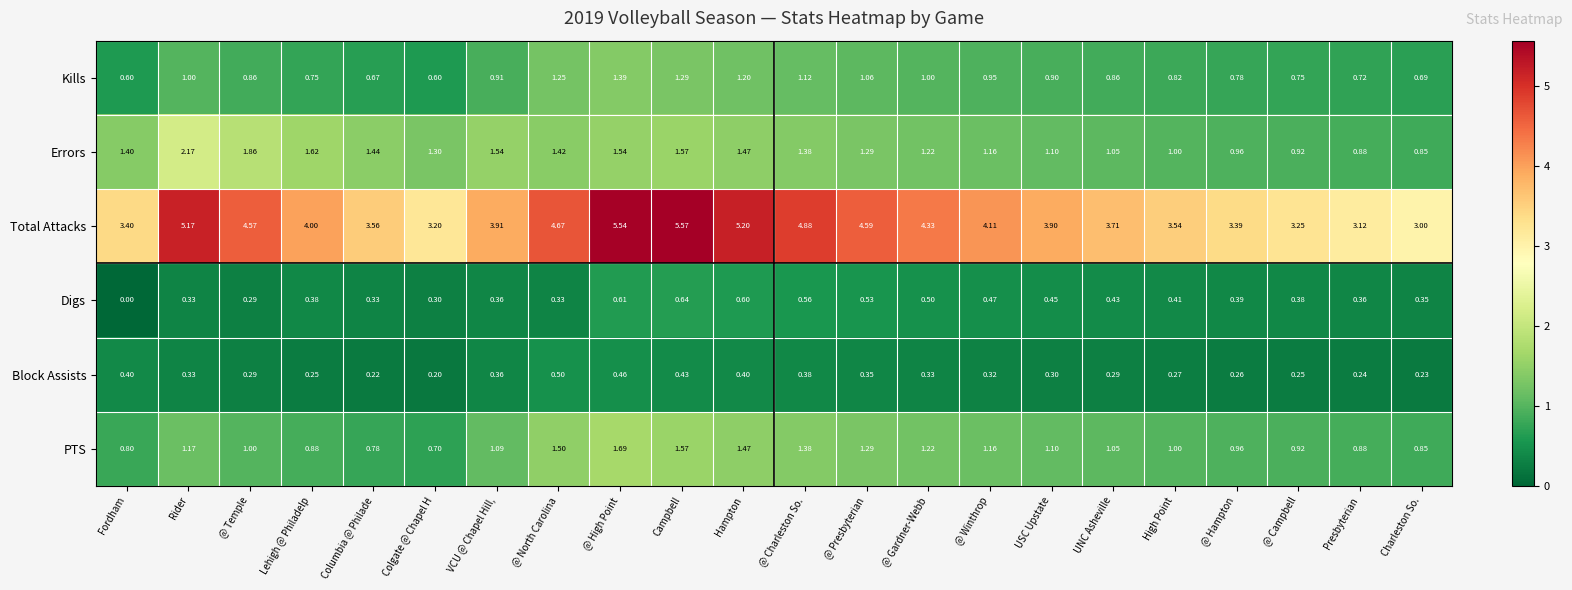

Between @ High Point and @ Presbyterian, which series saw the biggest shift?

Total Attacks